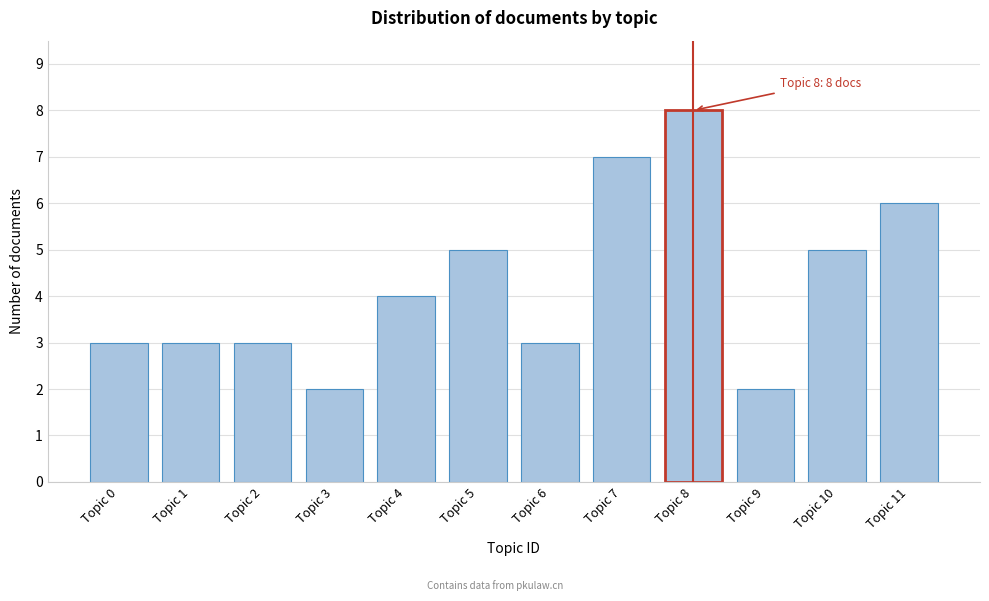

Reading right to left, extract all data points from this chart.

Topic 11=6	Topic 10=5	Topic 9=2	Topic 8=8	Topic 7=7	Topic 6=3	Topic 5=5	Topic 4=4	Topic 3=2	Topic 2=3	Topic 1=3	Topic 0=3